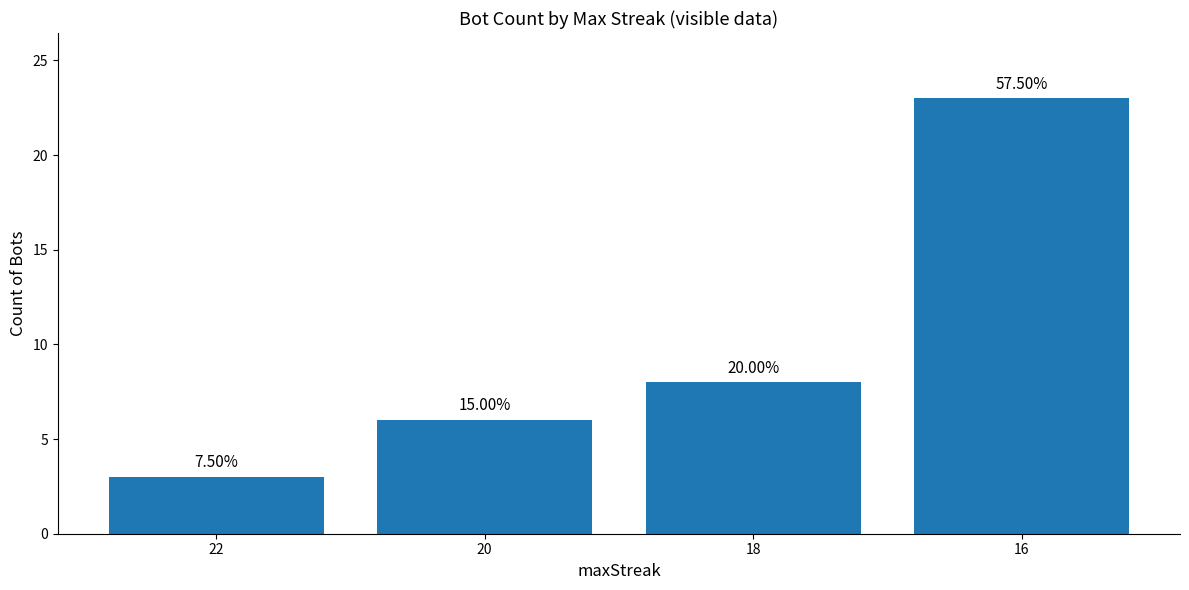

Are the bars horizontal?

No